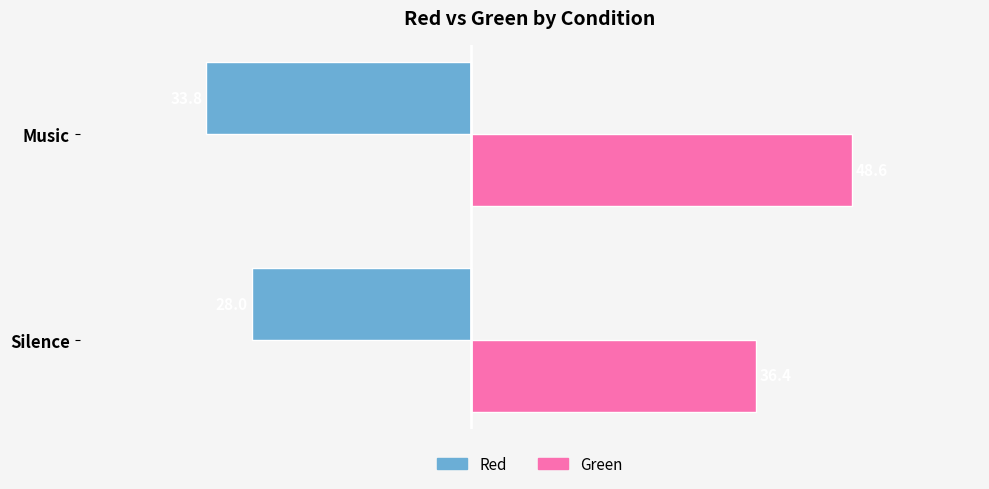

List the labels in order of Red value, smallest first.

Music, Silence